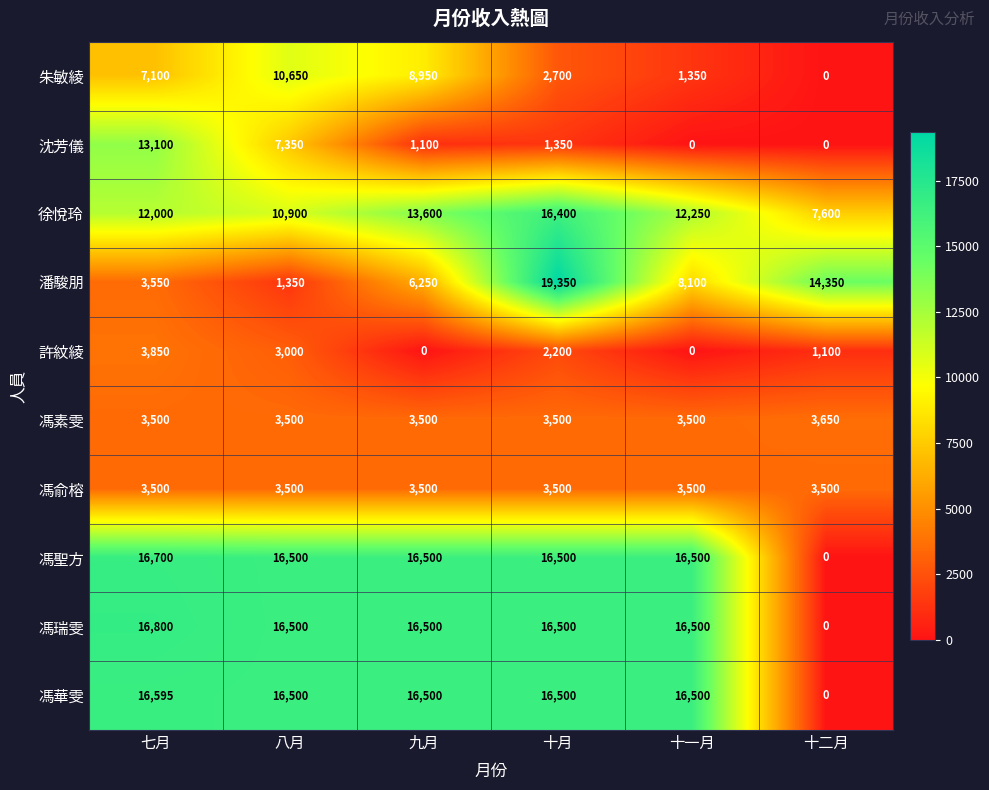

What is the greatest value displayed?

19350